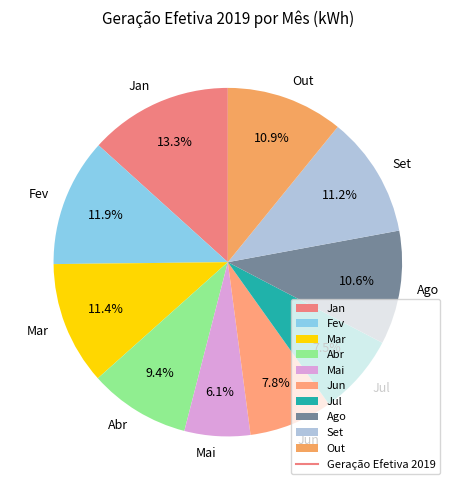

To the nearest percent, what is the difference between the largest and smallest slice percentages?

7%